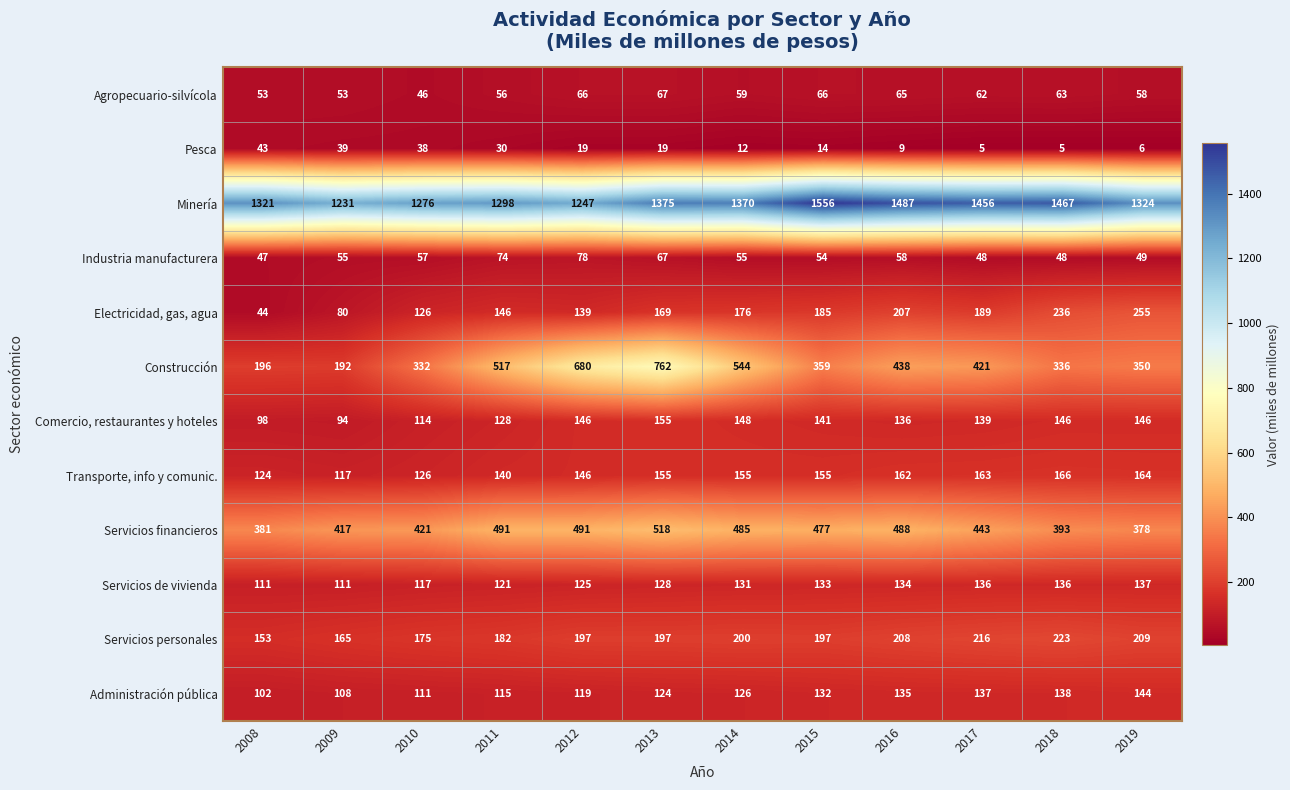

The value of Industria manufacturera at 2017 is 66. True or false?

False